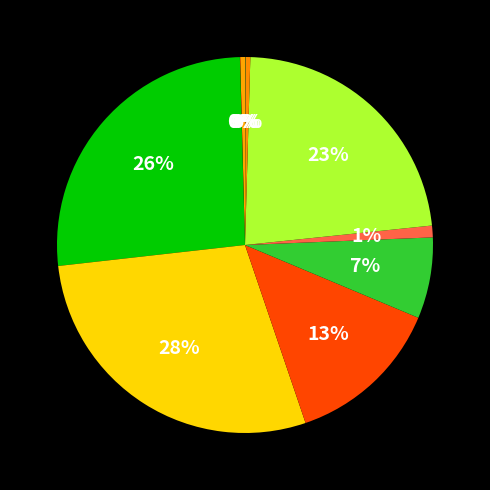

Which category has the smallest portion of the pie?

cache-misses